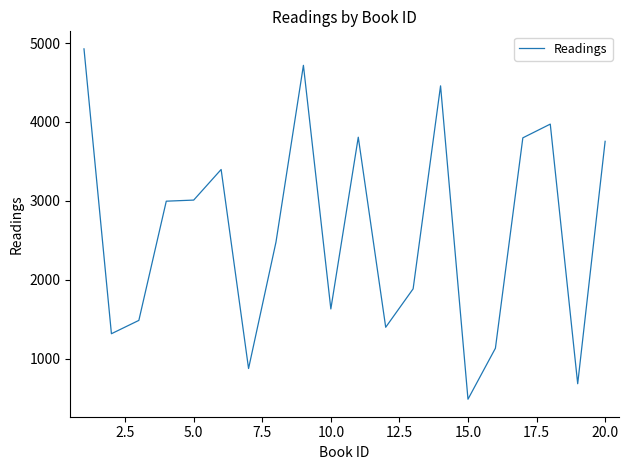

What is the difference between the maximum and minimum values?

4441